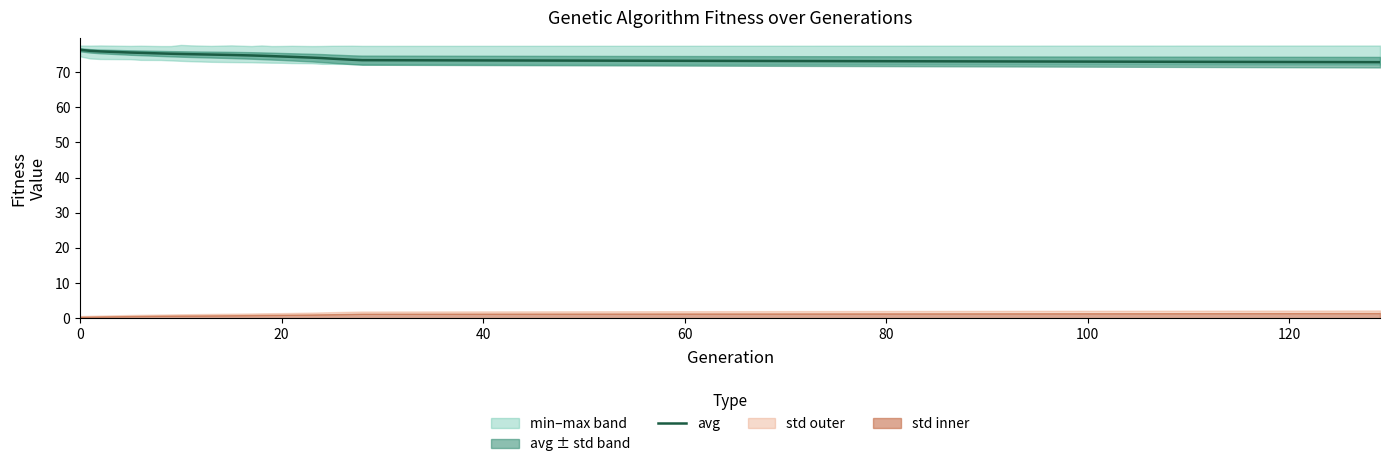

How many lines are shown in the chart?

1